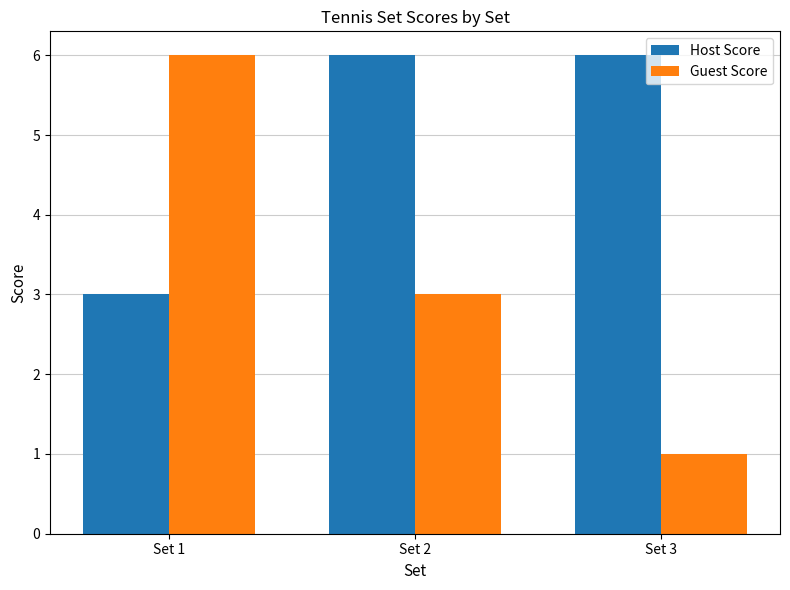

Is it true that Guest Score equals 6 at Set 1?

True